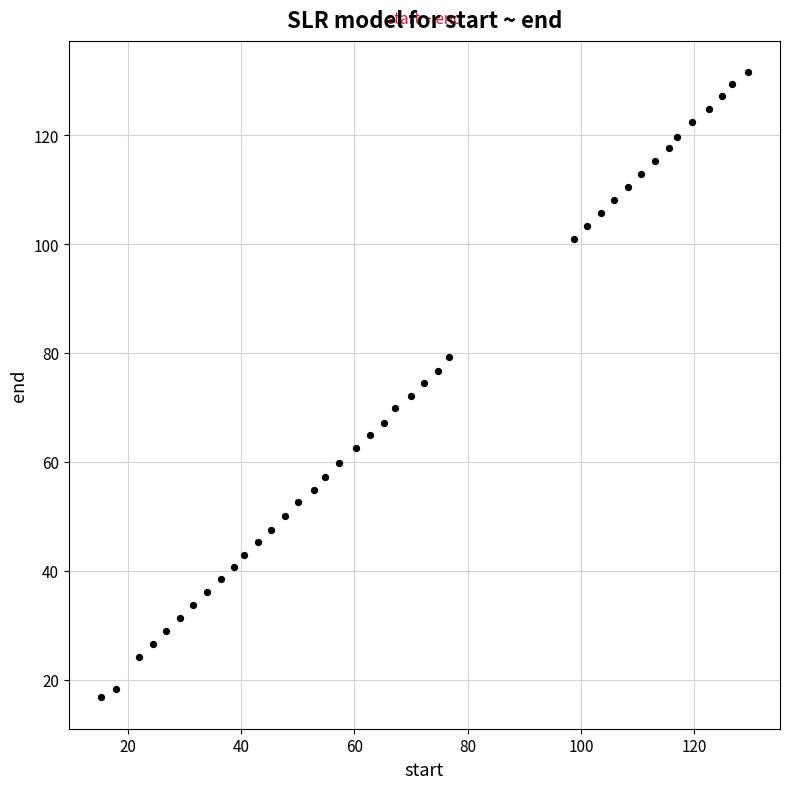

What is the range of Y values (max minus min)?

114.8